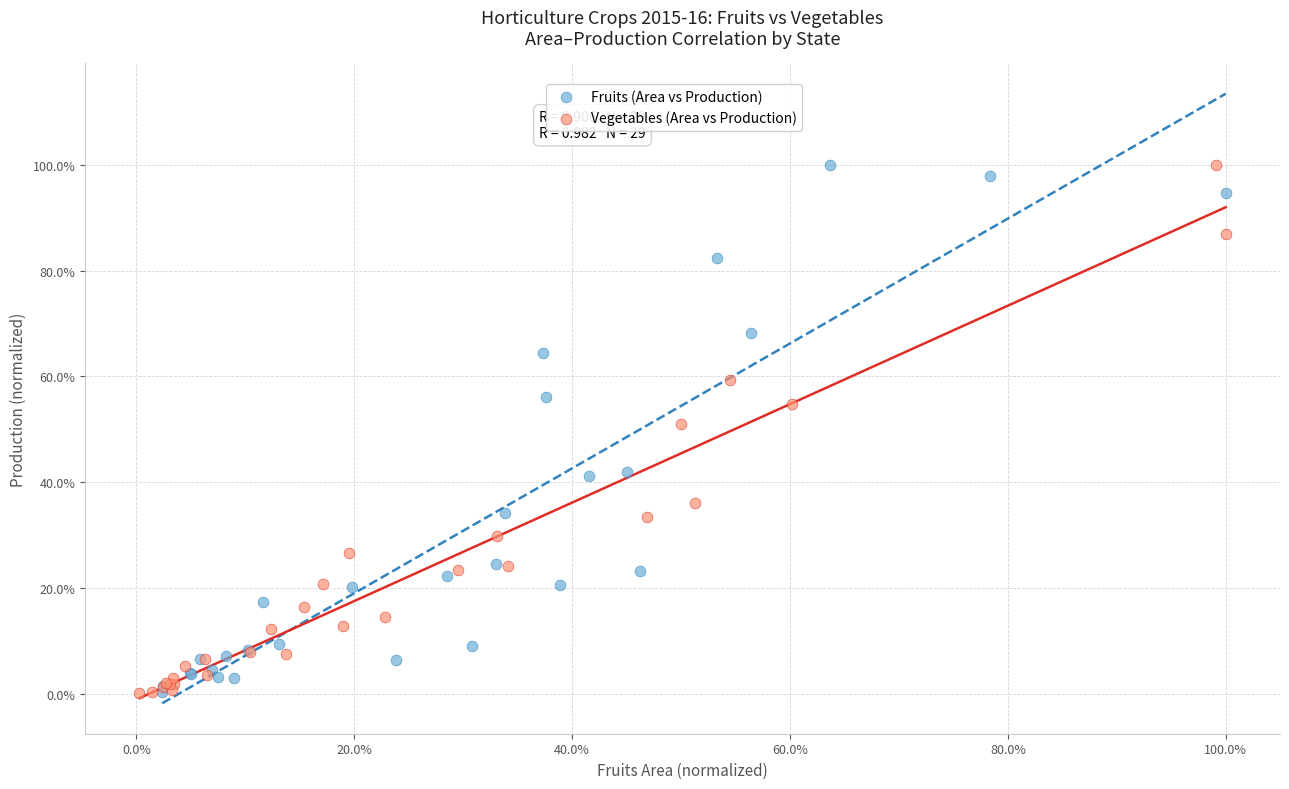

What are all the series names shown in the legend?

Fruits (Area vs Production), Vegetables (Area vs Production)